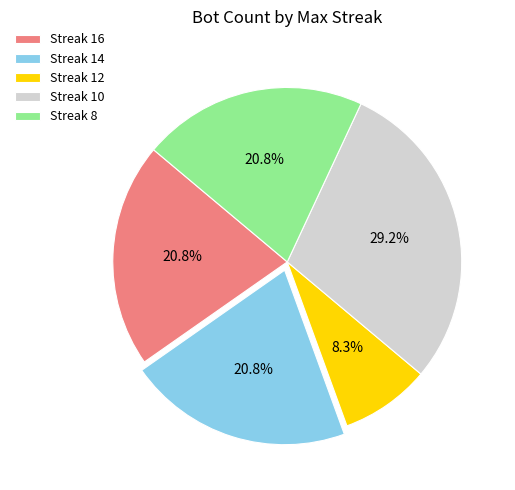

Count the number of slices in the pie.

5